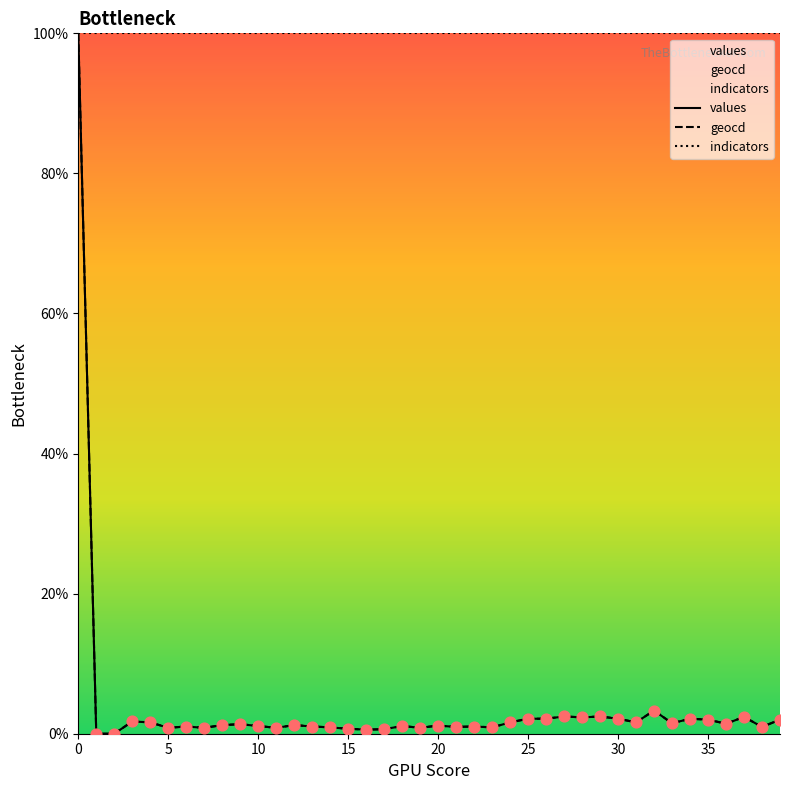

What is the total value across all series at 33?

103.0